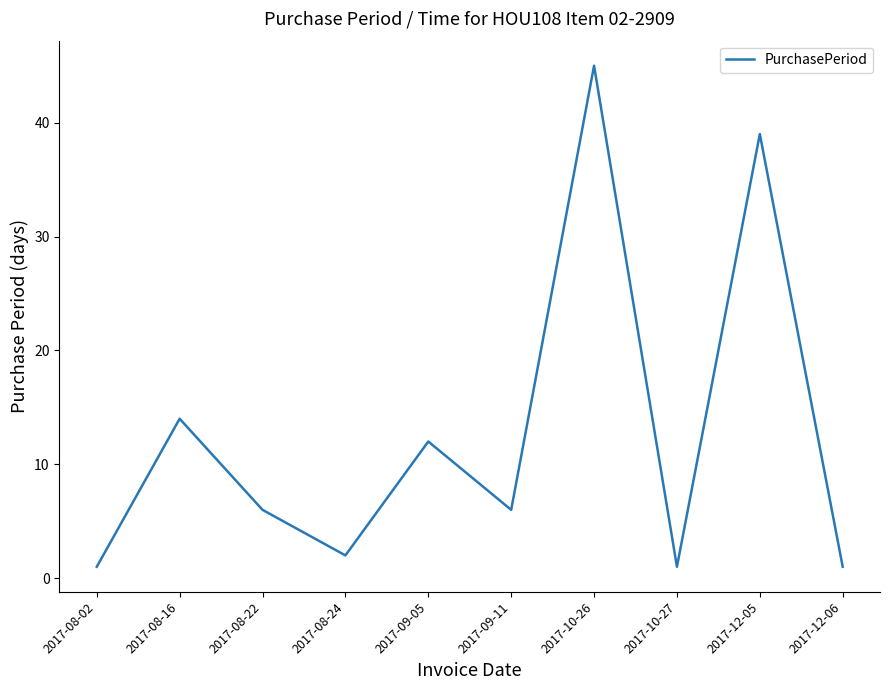

True or false: the data shows 53 at 2017-12-05.

False